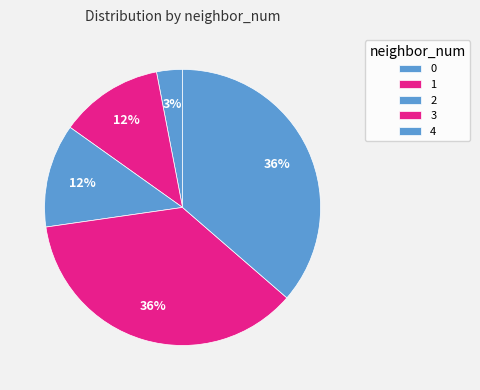

How many slices are in this pie chart?

5